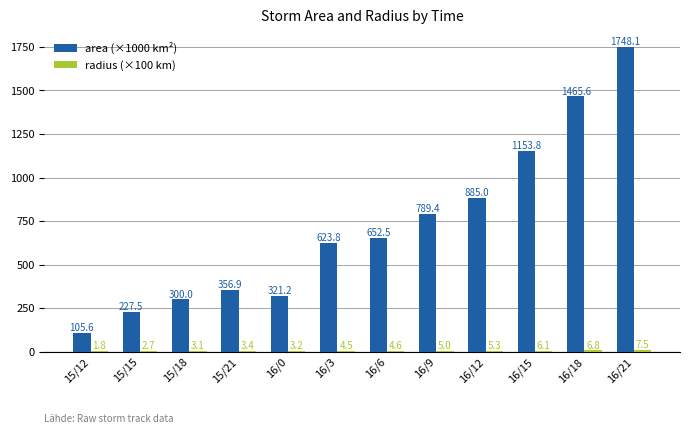

Count the number of data series in this chart.

2